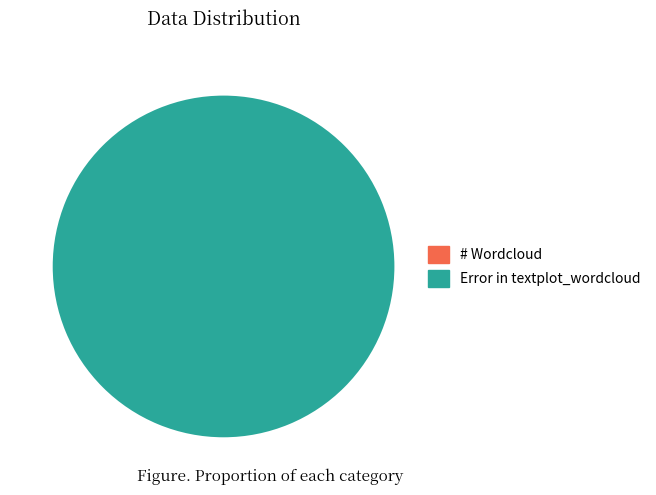

Rank the categories by value from highest to lowest.

Error in textplot_wordcloud, # Wordcloud